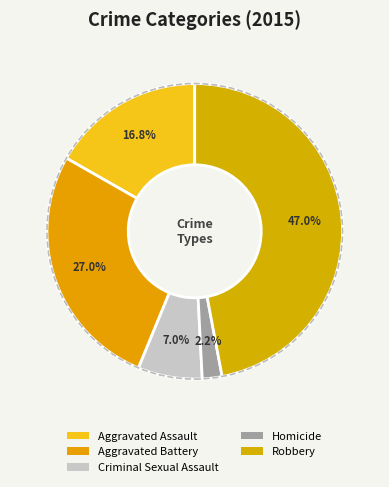

What is the total percentage of Aggravated Battery and Criminal Sexual Assault?

34.1%